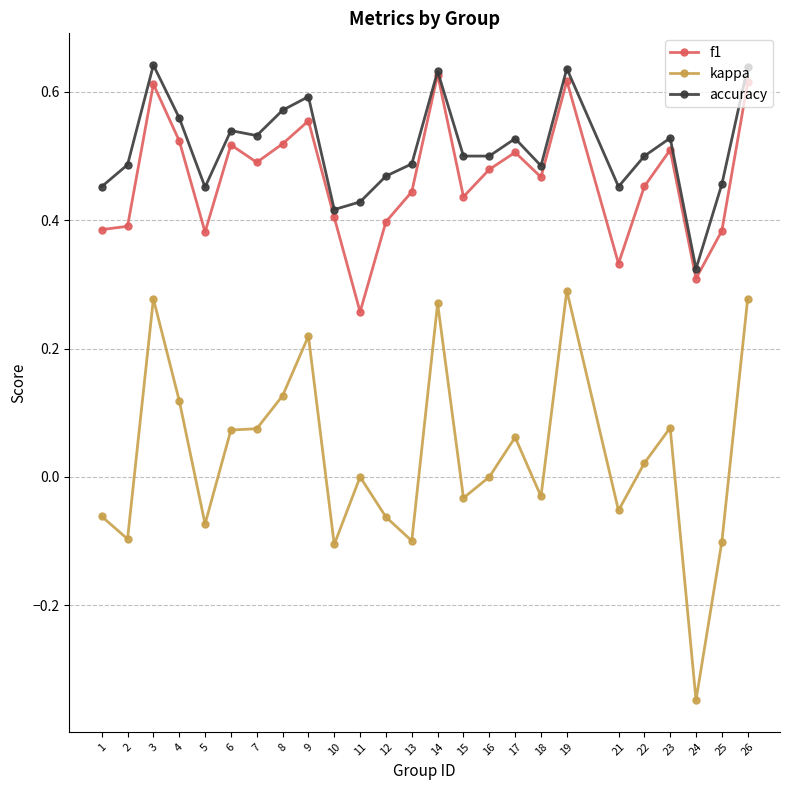

Count the number of data series in this chart.

3